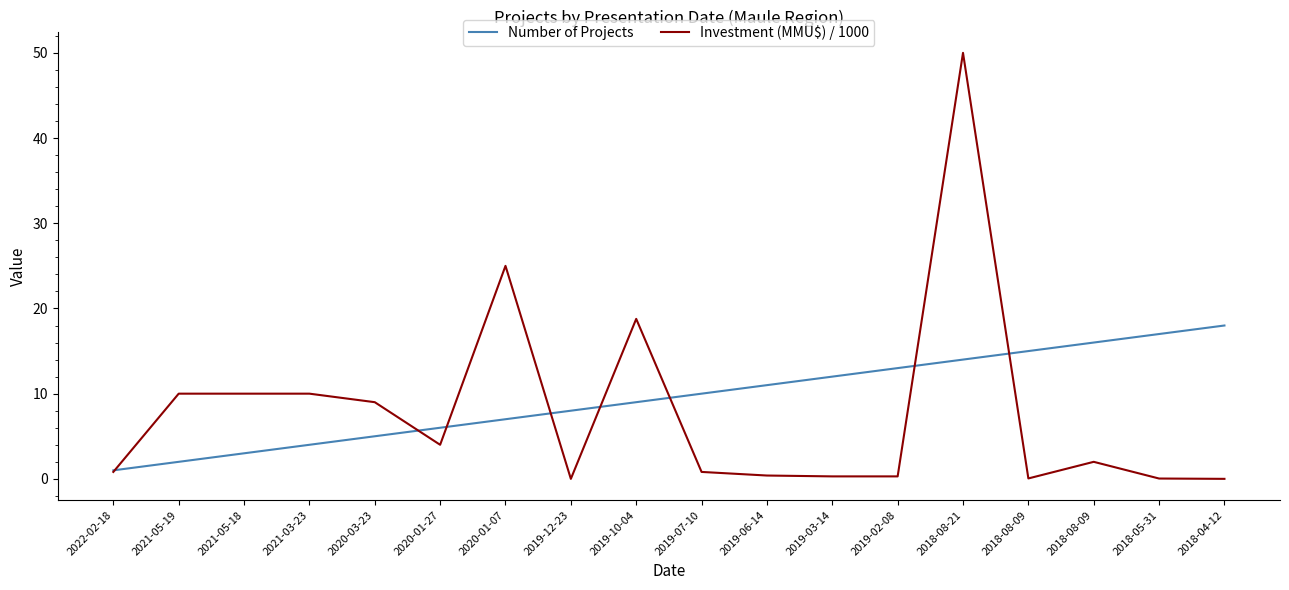

Is the value of Number of Projects at 2021-05-19 greater than the value of Investment (MMU$) / 1000 at 2018-08-09?

Yes